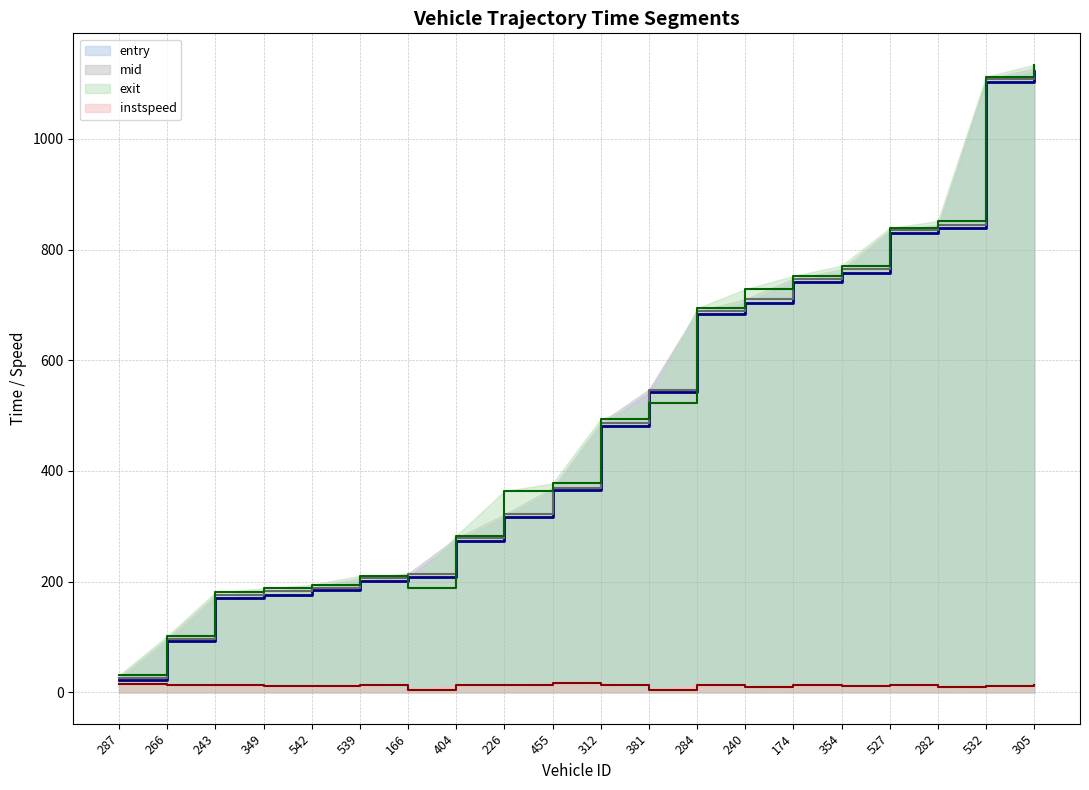

How many lines are shown in the chart?

4